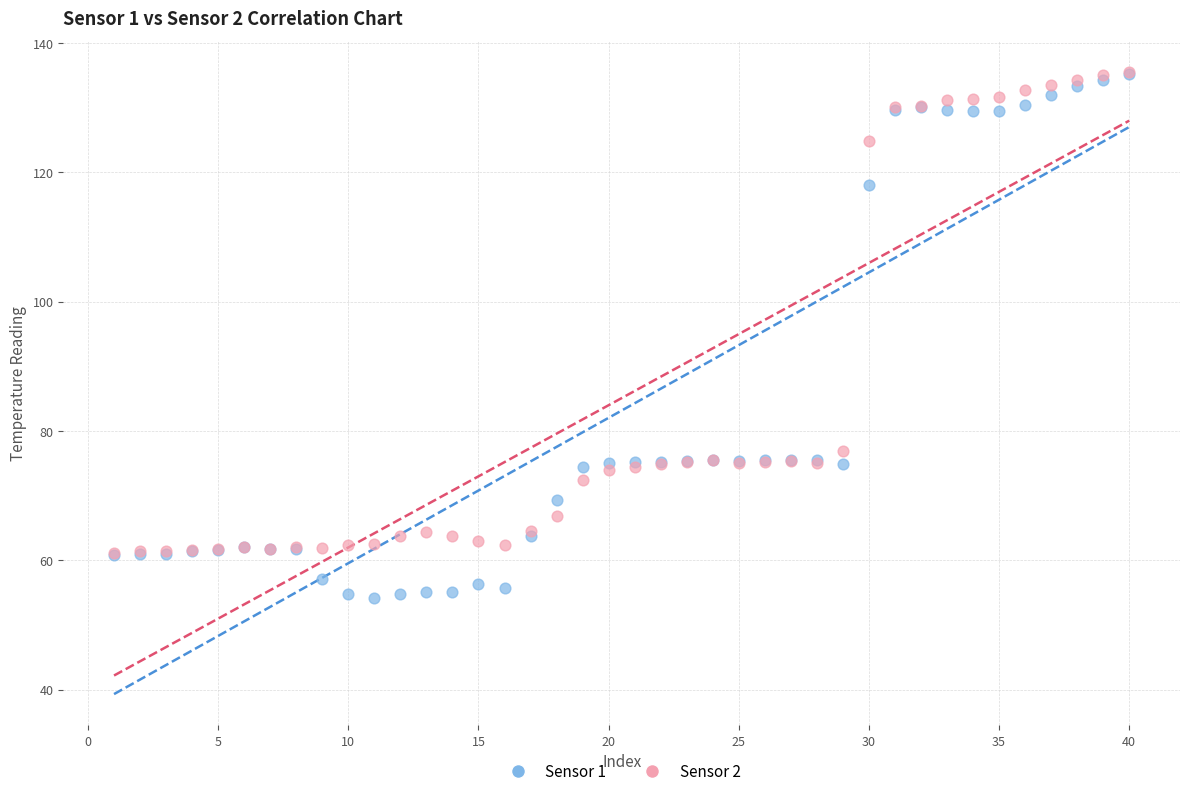

What are all the series names shown in the legend?

Sensor 1, Sensor 2